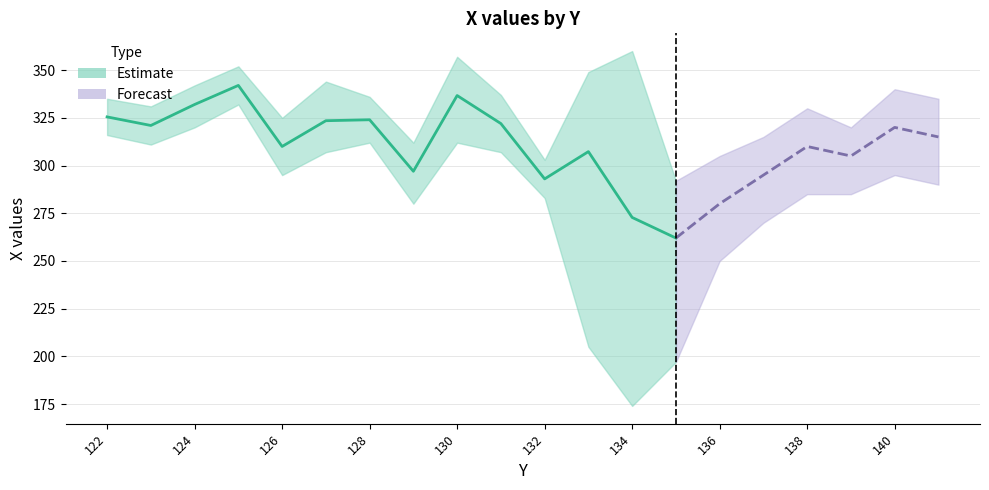

At which category is the sum across all series the highest?

125